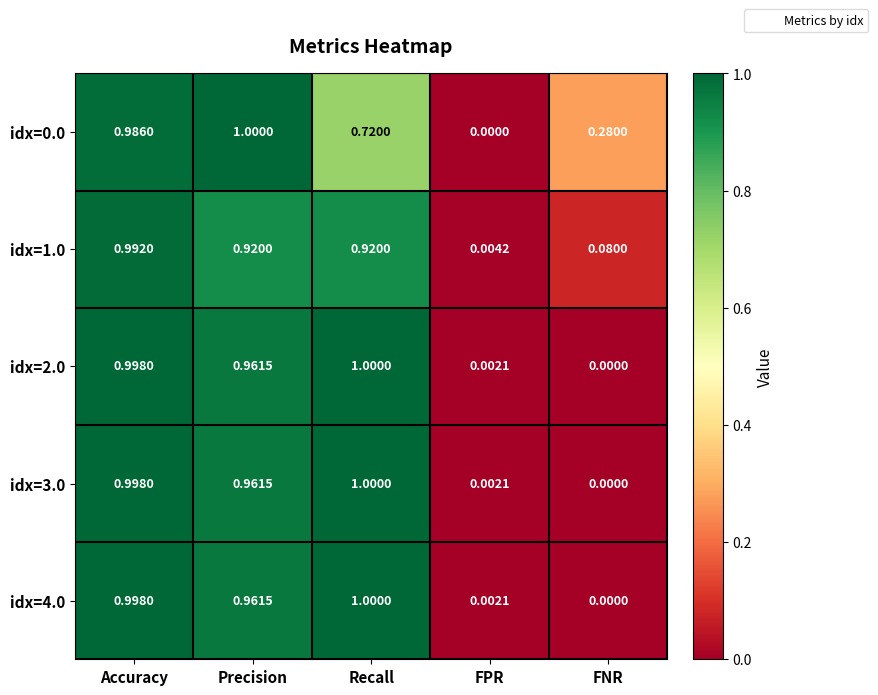

Is the value of idx=2.0 at FNR greater than the value of idx=4.0 at Precision?

No